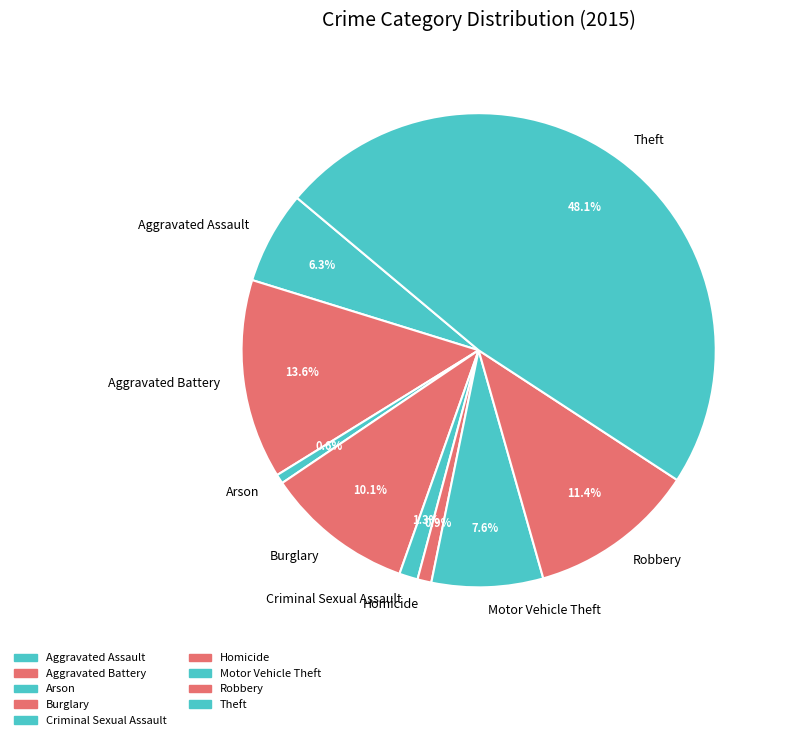

Between Motor Vehicle Theft and Homicide, which is larger?

Motor Vehicle Theft